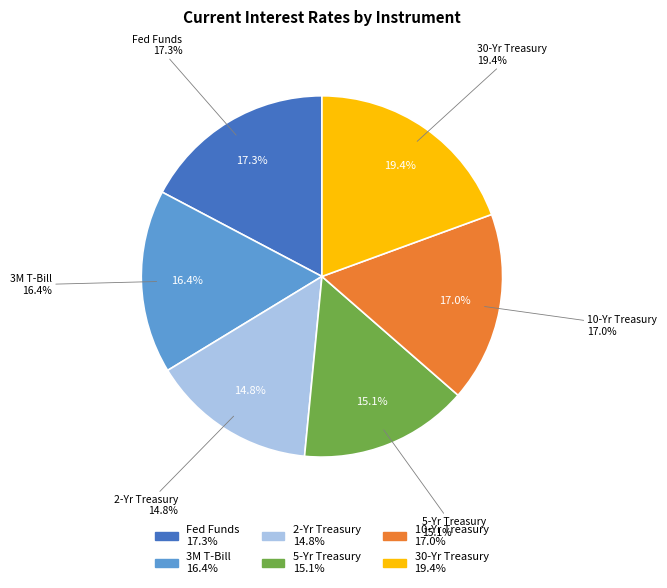

Count the number of slices in the pie.

6